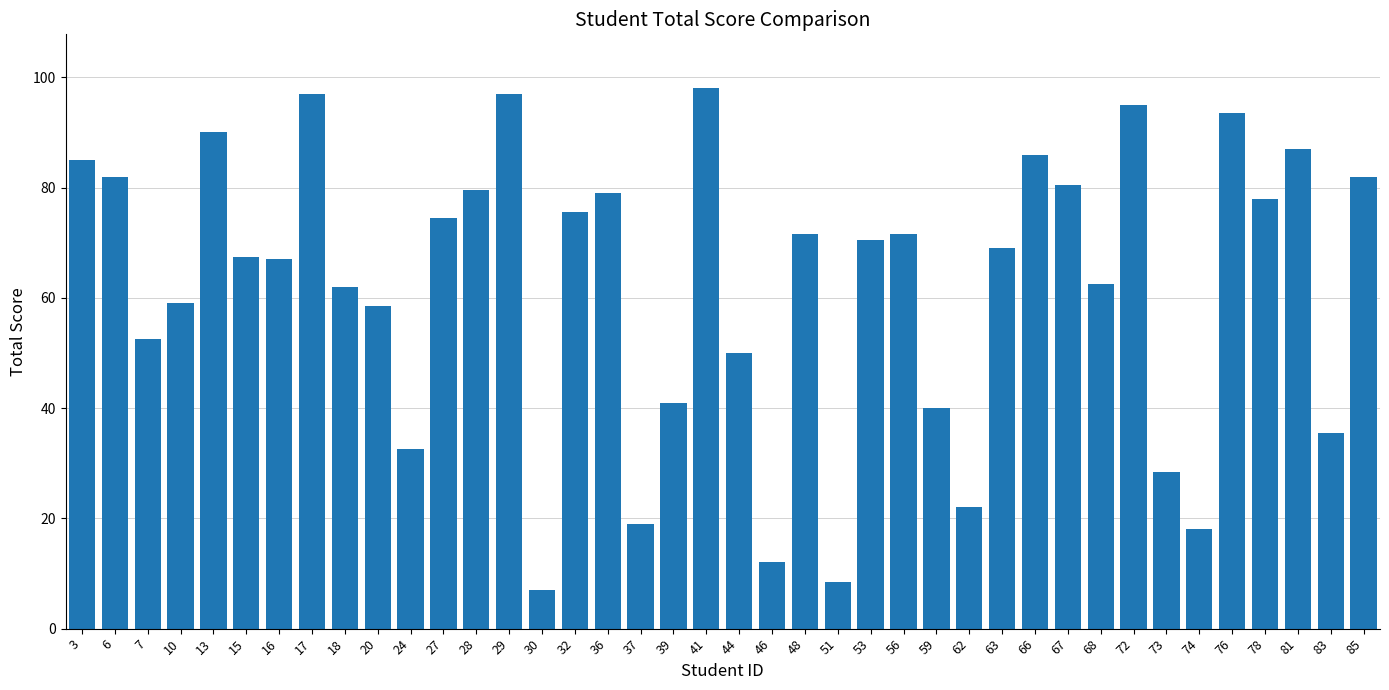

How many distinct data groups are displayed?

1